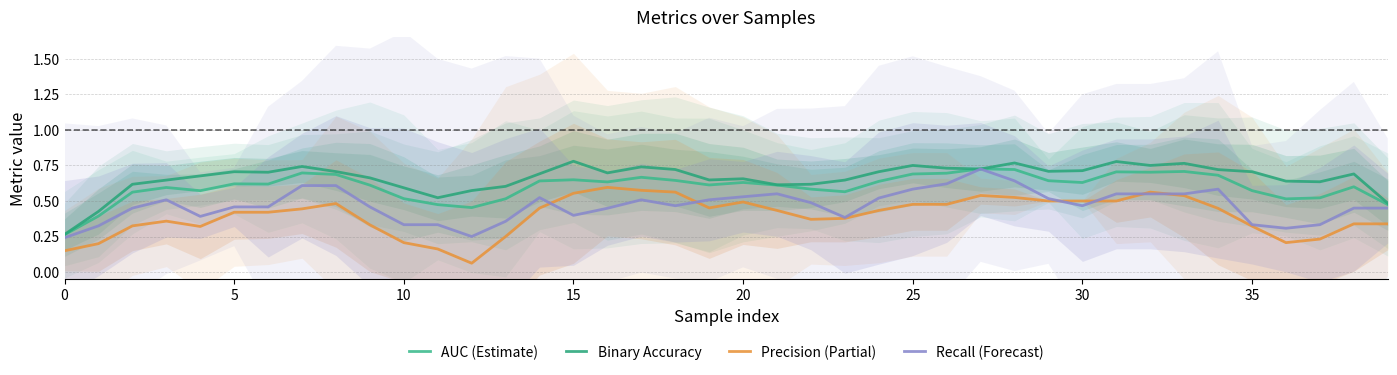

Which series has the widest spread of values?

Precision (Partial)